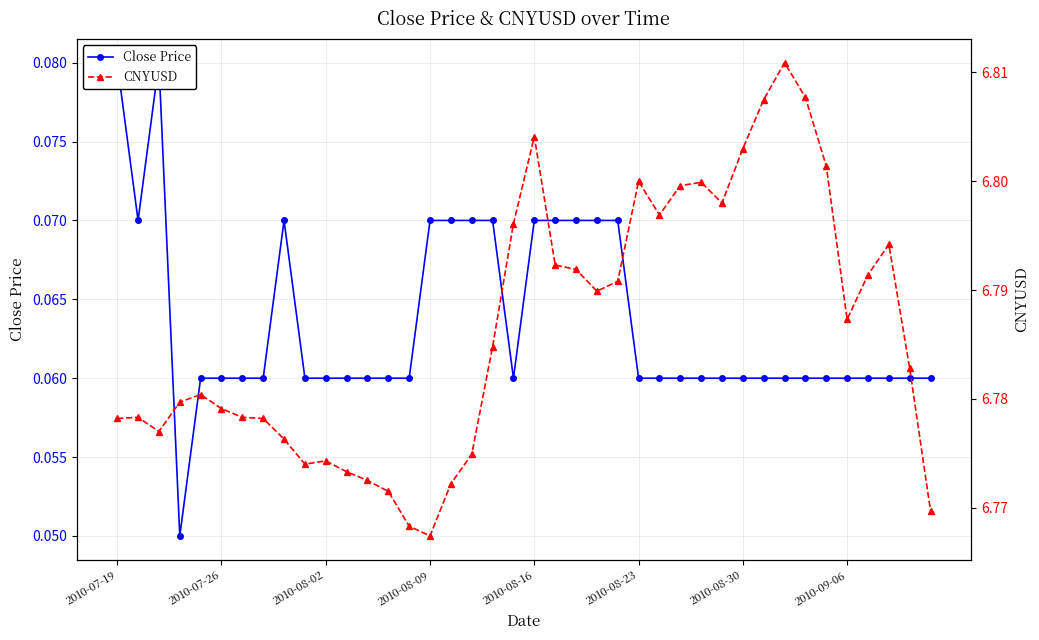

Which label corresponds to the smallest value in the chart?

2010-08-09